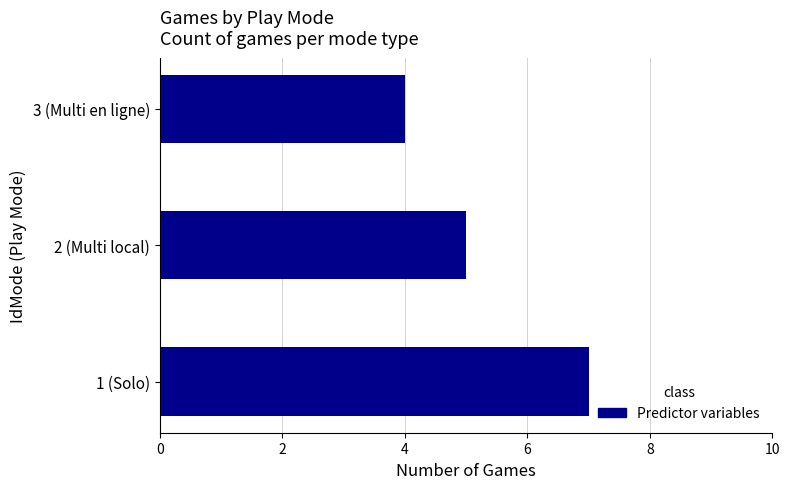

List the labels in order of value, largest first.

1 (Solo), 2 (Multi local), 3 (Multi en ligne)